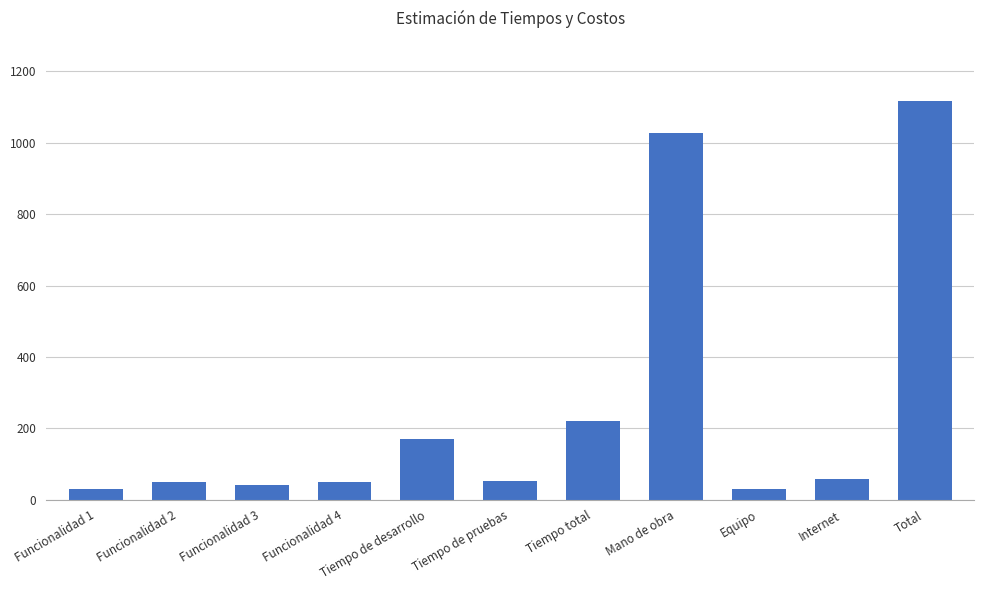

What is the value of the 9th bar from the left?

31.1